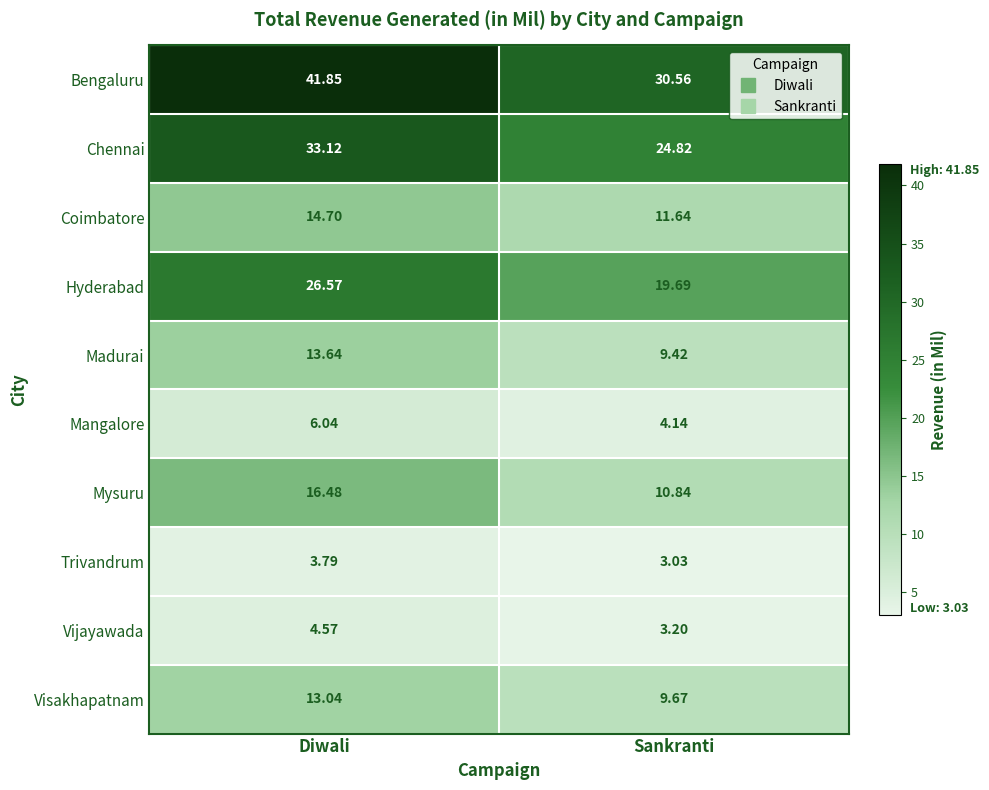

Is the value of Chennai at Sankranti greater than the value of Madurai at Diwali?

Yes